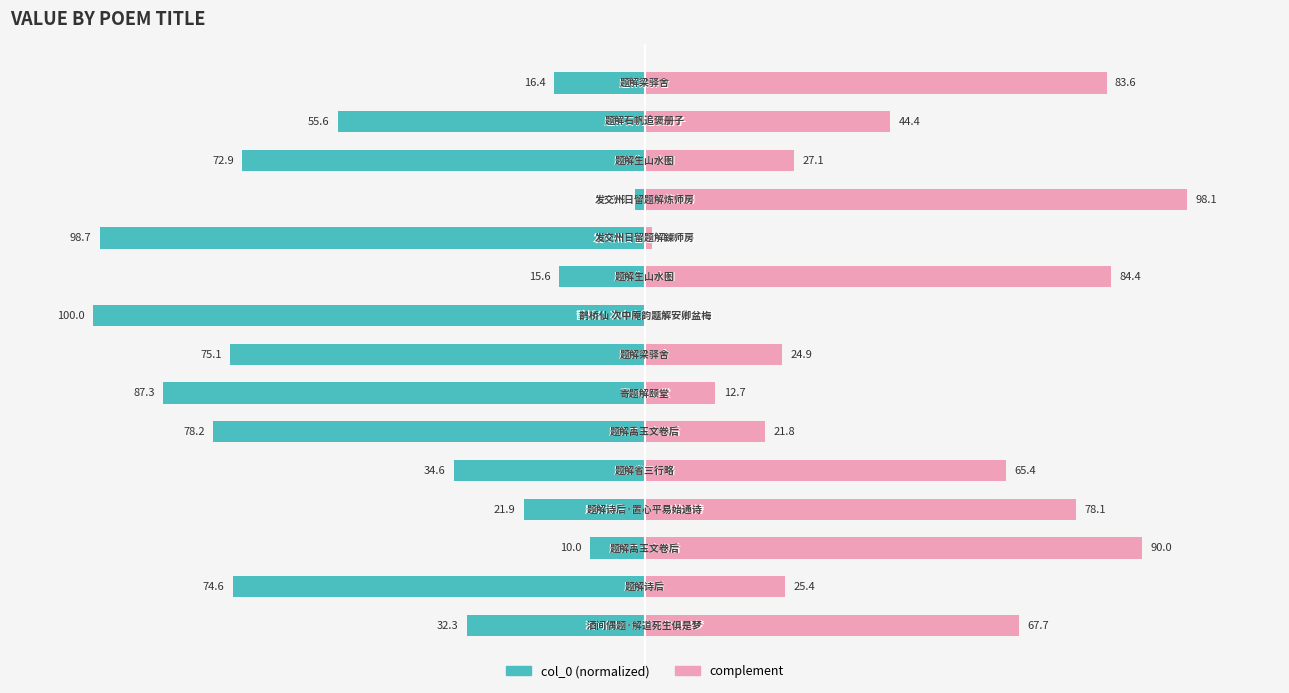

Which has a higher value, 14 or 13?

14